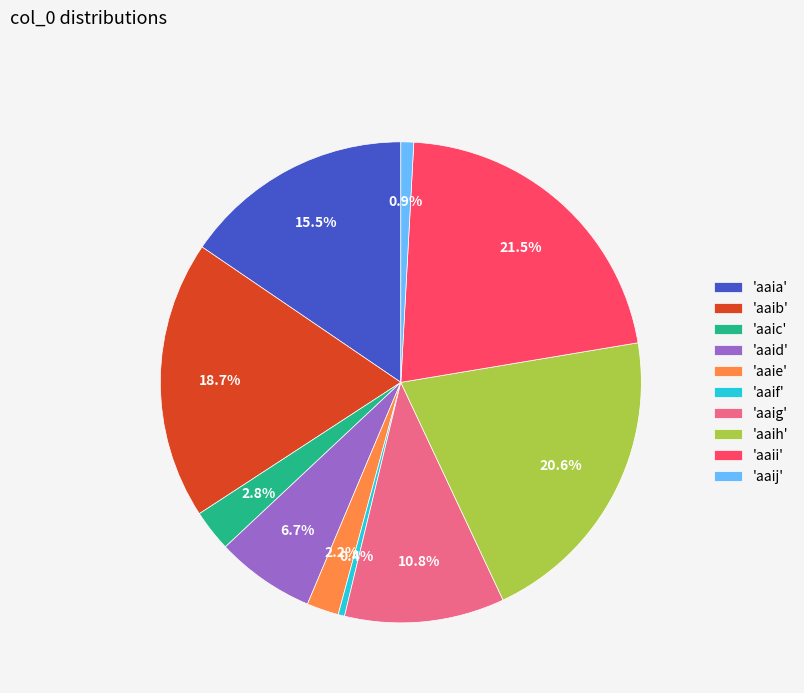

Which category has the biggest portion of the pie?

'aaii'